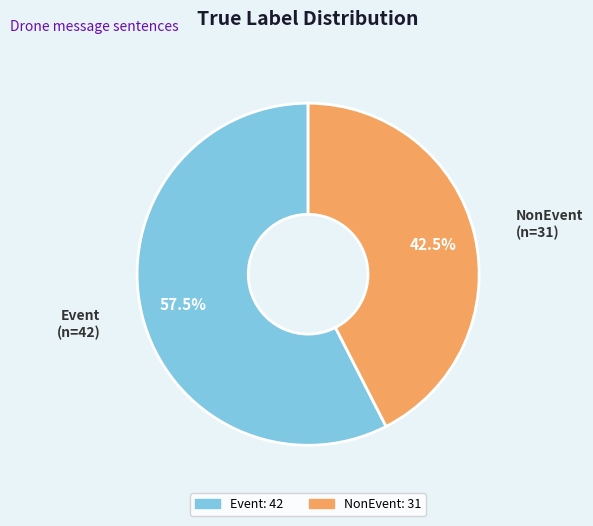

Which has a higher value, Event or NonEvent?

Event